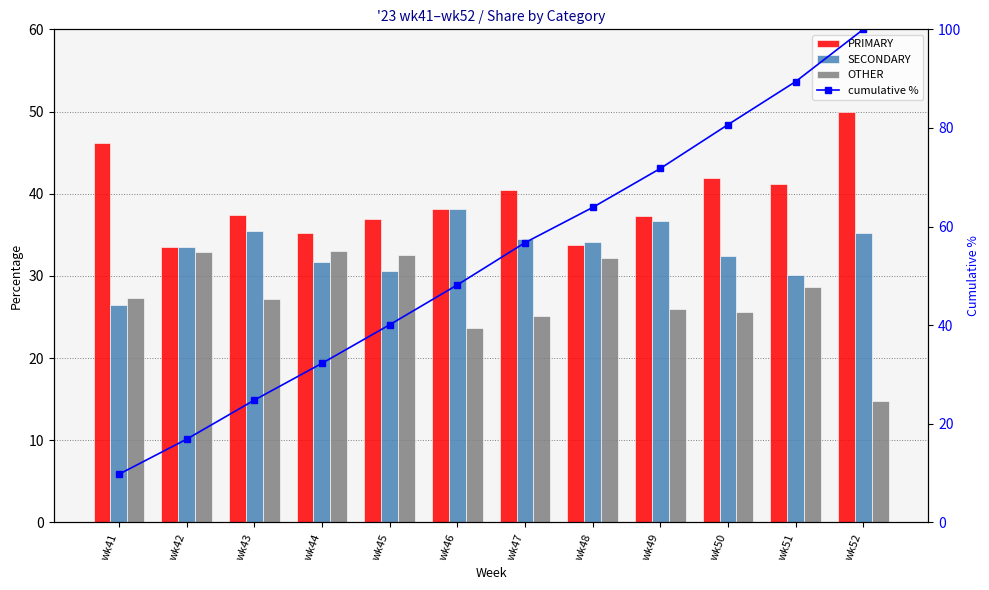

Reading left to right, transcribe all the data shown in this chart.

PRIMARY: 46.1	33.5	37.4	35.3	36.9	38.1	40.4	33.7	37.3	42.0	41.2	50.0
SECONDARY: 26.5	33.5	35.4	31.7	30.6	38.1	34.5	34.1	36.7	32.4	30.1	35.2
OTHER: 27.4	32.9	27.2	33.0	32.5	23.7	25.1	32.2	26.0	25.6	28.6	14.8
cumulative %: 9.8	16.9	24.8	32.3	40.1	48.2	56.7	63.9	71.8	80.7	89.4	100.0